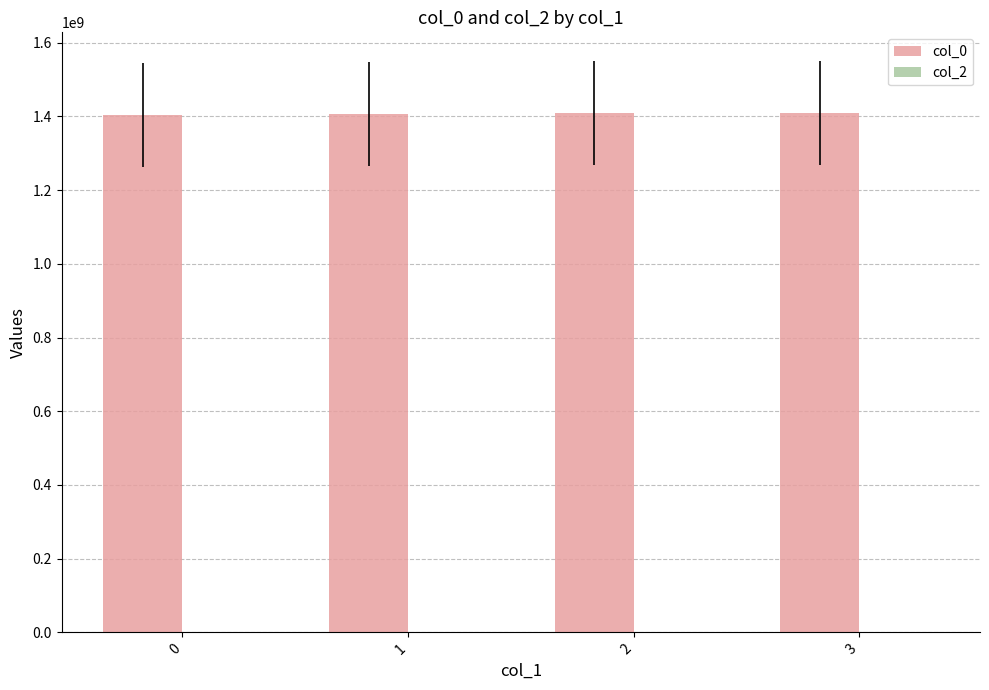

What is the sum of the values at 1 and 0?

2811565626